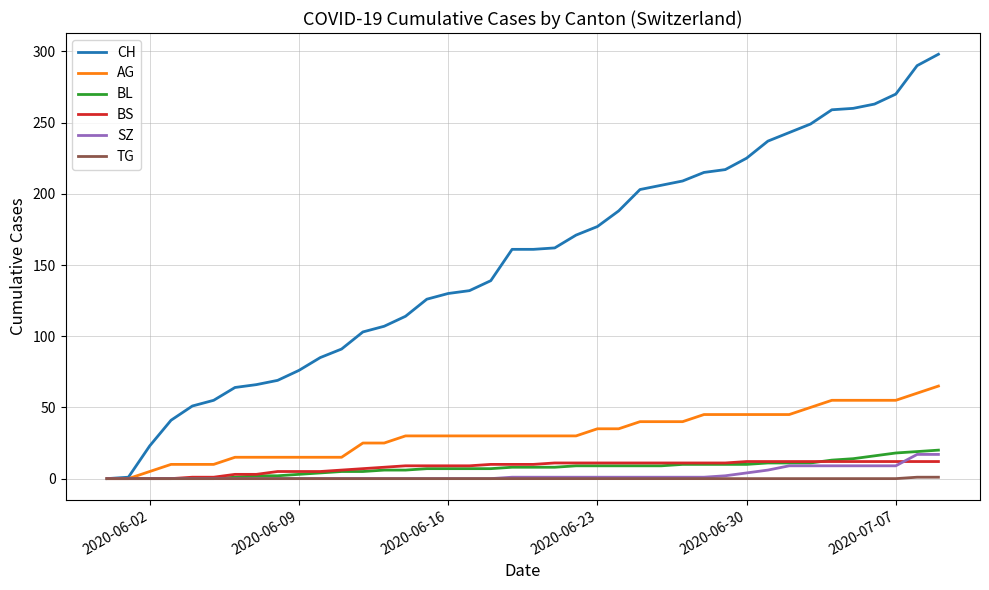

What is the maximum value shown in the chart?

298